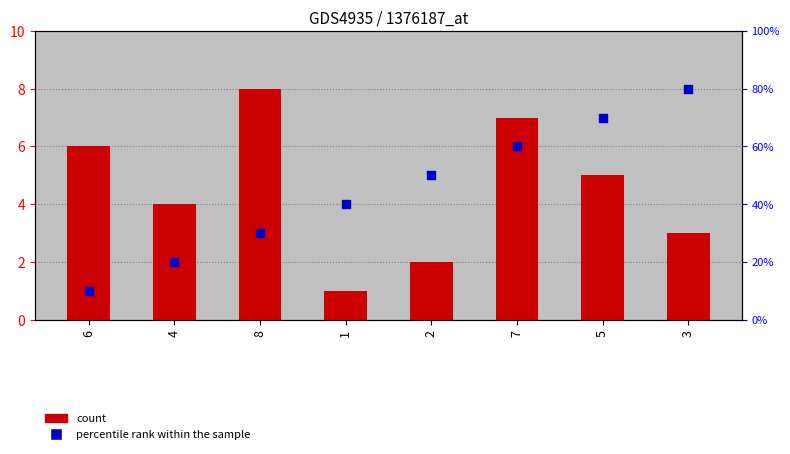

What are all the series names shown in the legend?

count, percentile rank within the sample